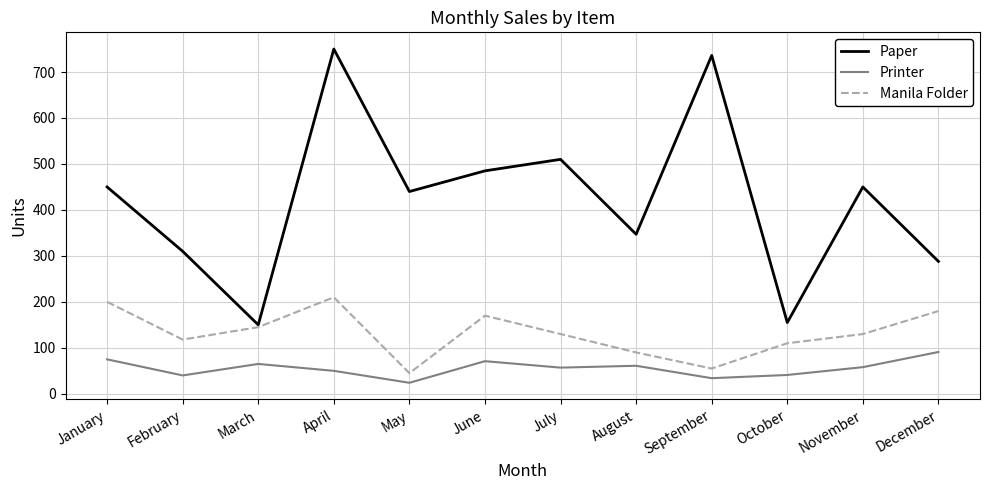

Read the Paper value at March, to the nearest 100.

200